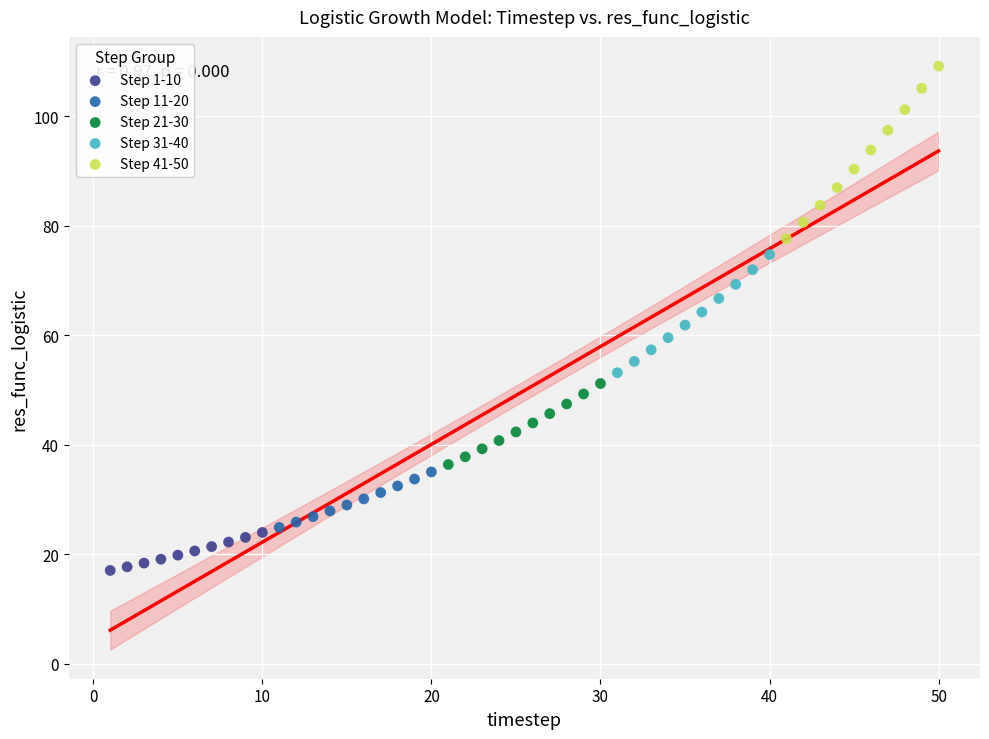

Which series has the largest Y range (max minus min)?

Step 41-50